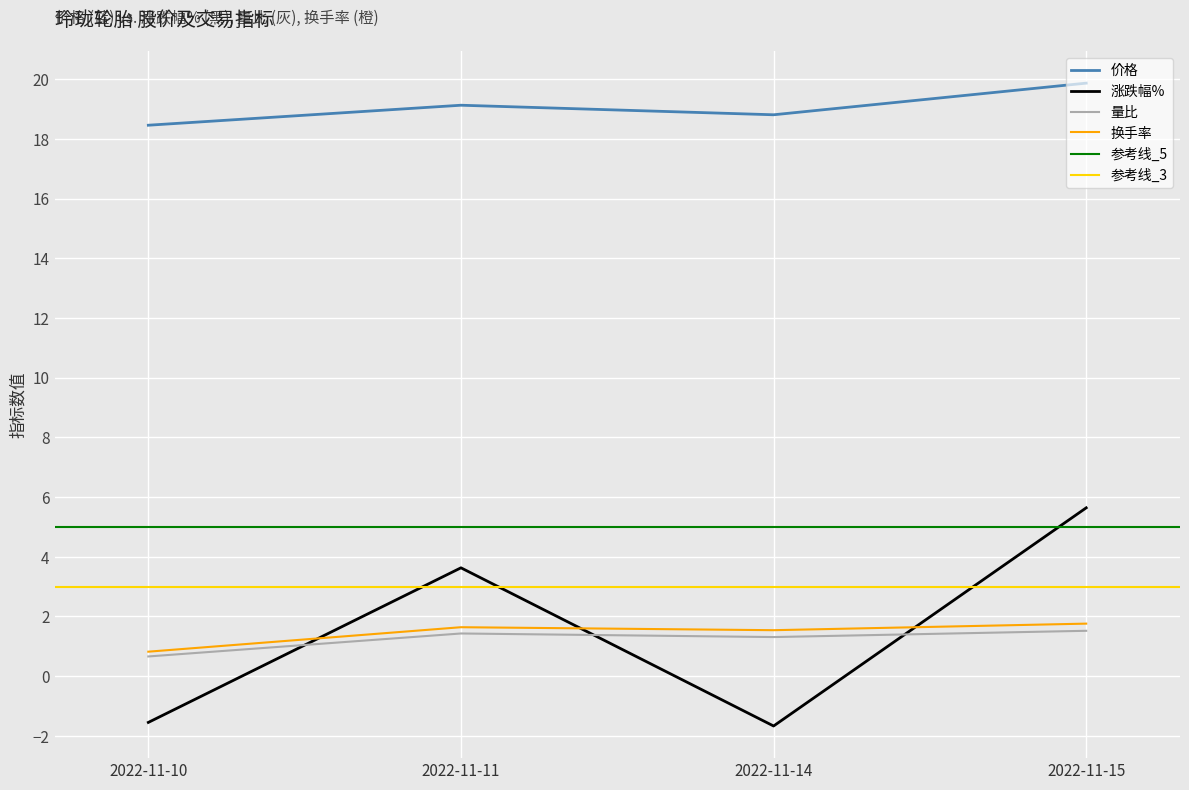

Which series changed the most between 2022-11-14 and 2022-11-15?

涨跌幅%